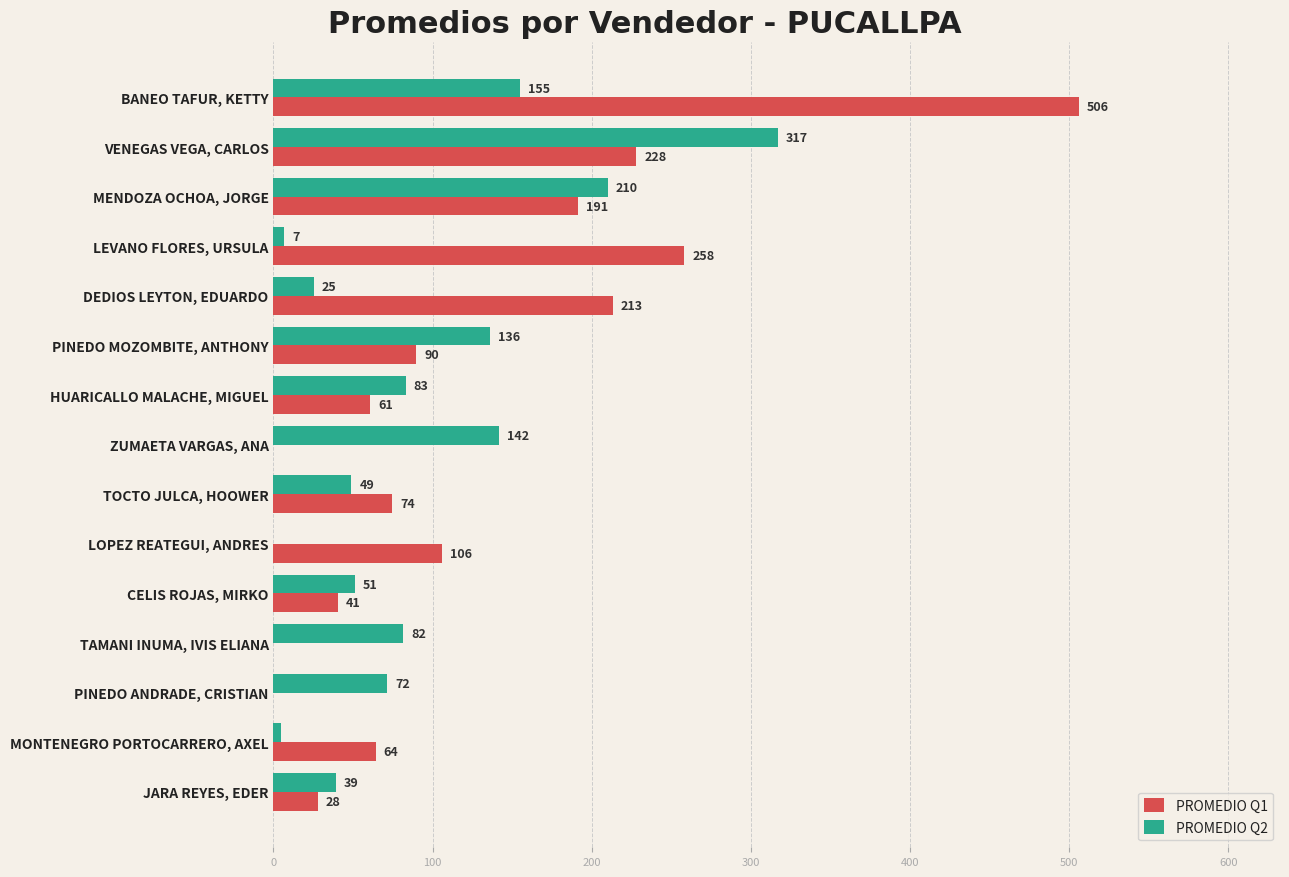

The PROMEDIO Q2 series shows 119.7 at MENDOZA OCHOA, JORGE. True or false?

False